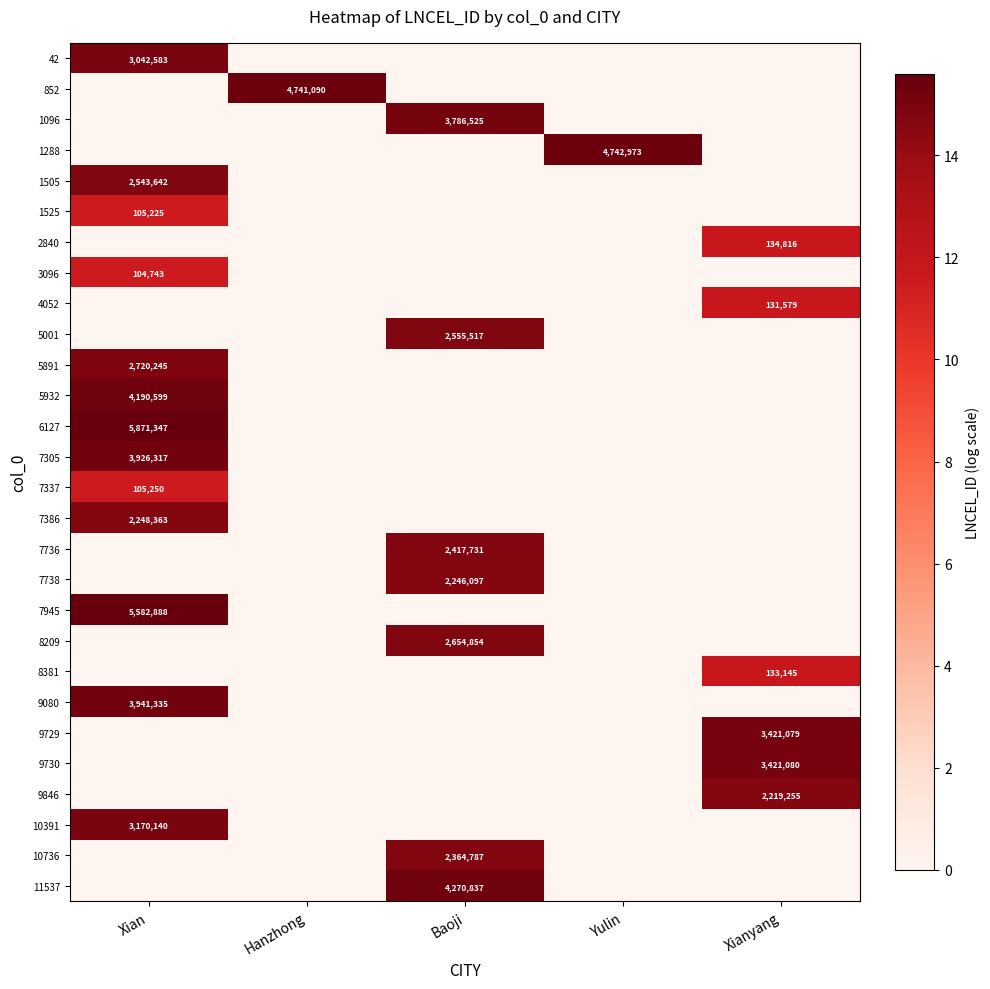

What is the spread (max minus min) of values at Baoji?

15.3